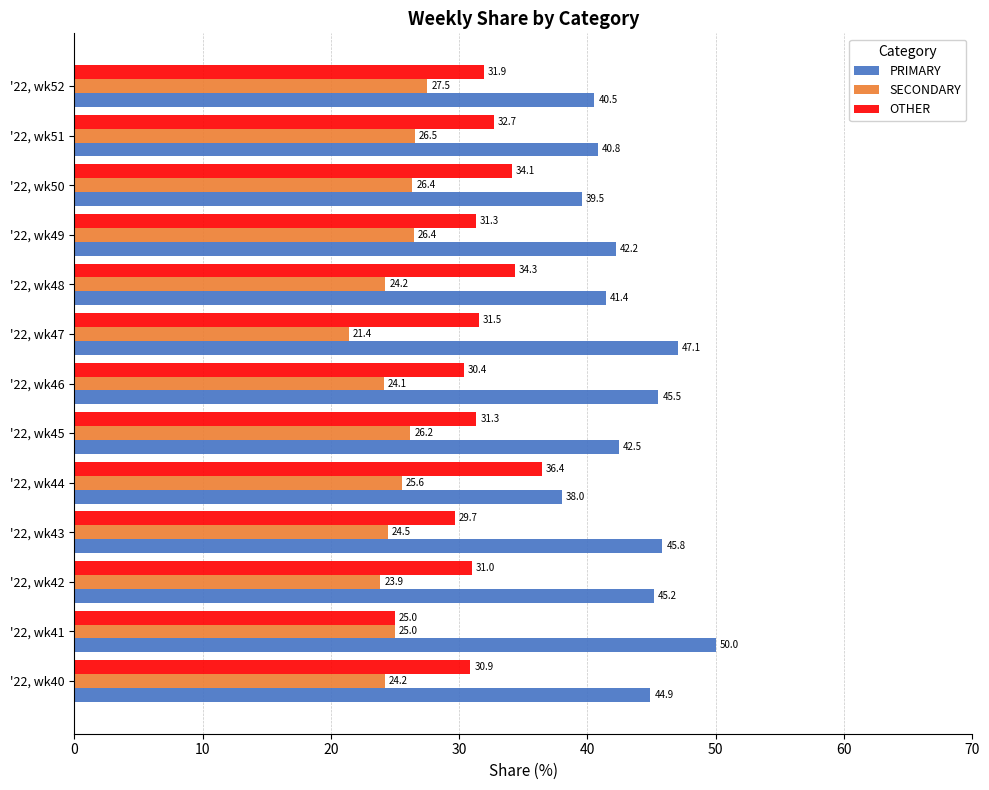

At which label is OTHER closest to 30?

'22, wk43